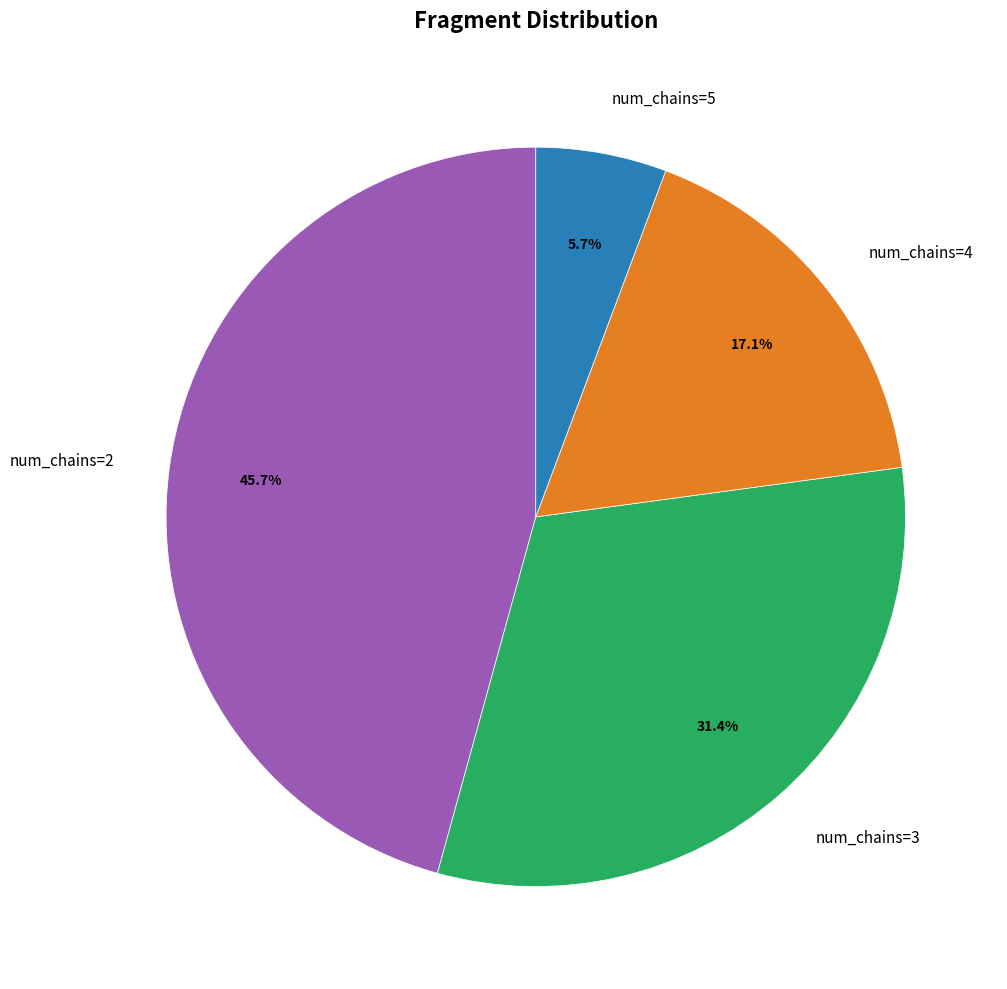

Approximately how many times larger is the value at num_chains=3 compared to num_chains=2?

0.7